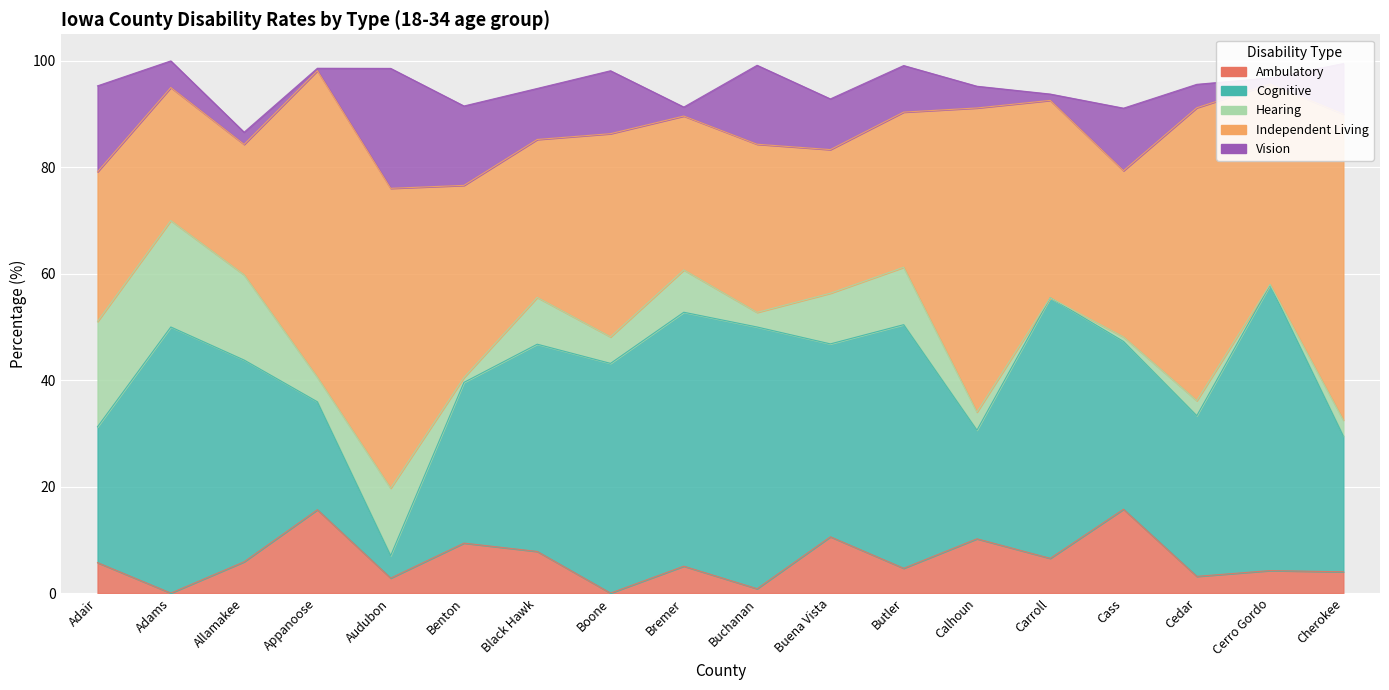

Where is the first local maximum for Hearing.Pct?

Adams